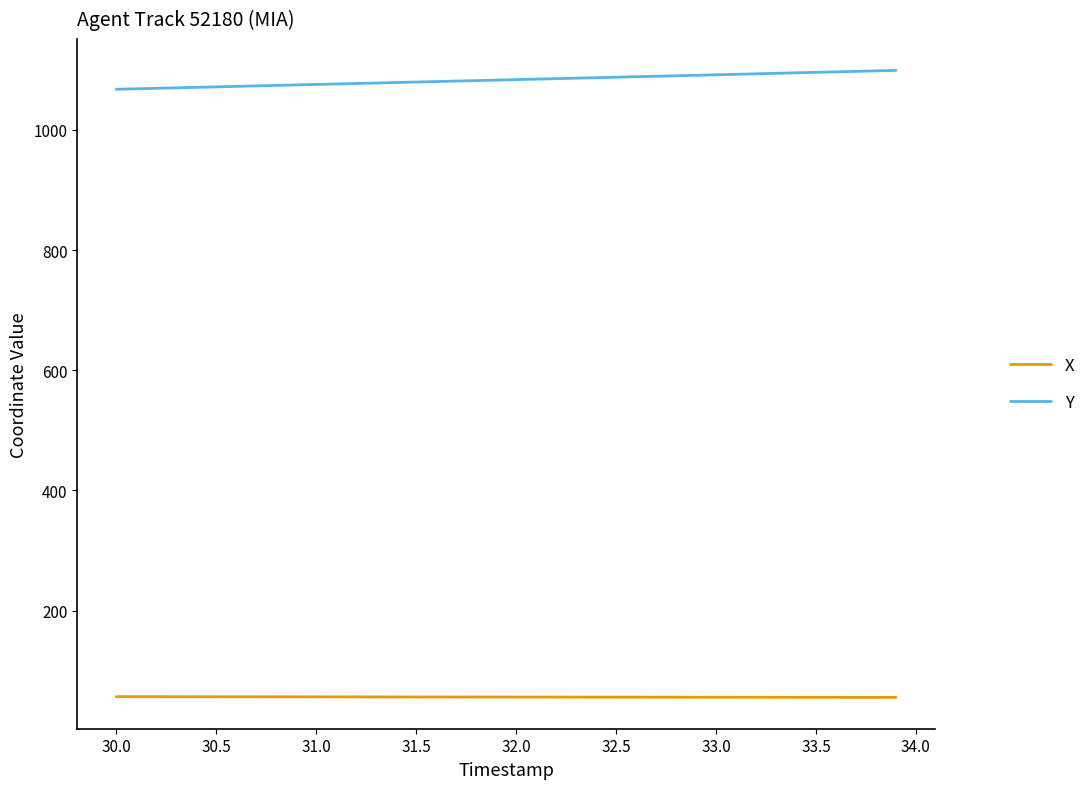

What is the highest value of the Y series?

1099.1